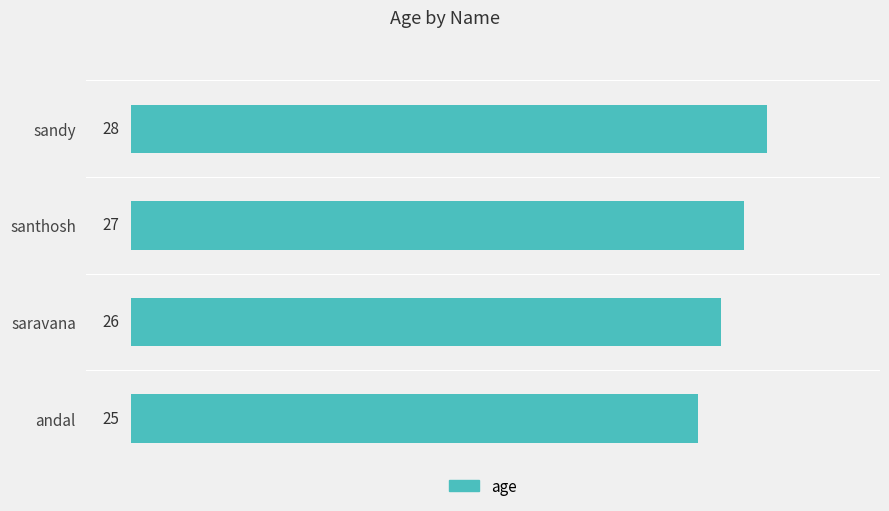

What is the change in value from andal to saravana?

+1